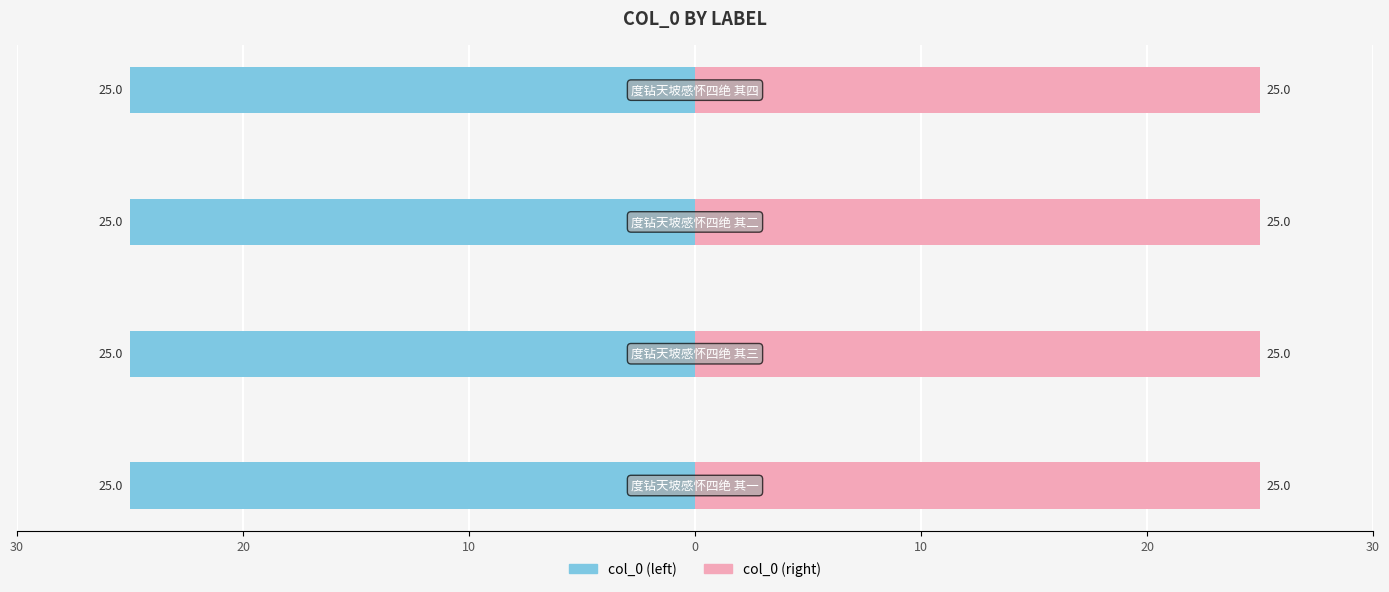

What is the difference between the highest and lowest values at 20?

50.0